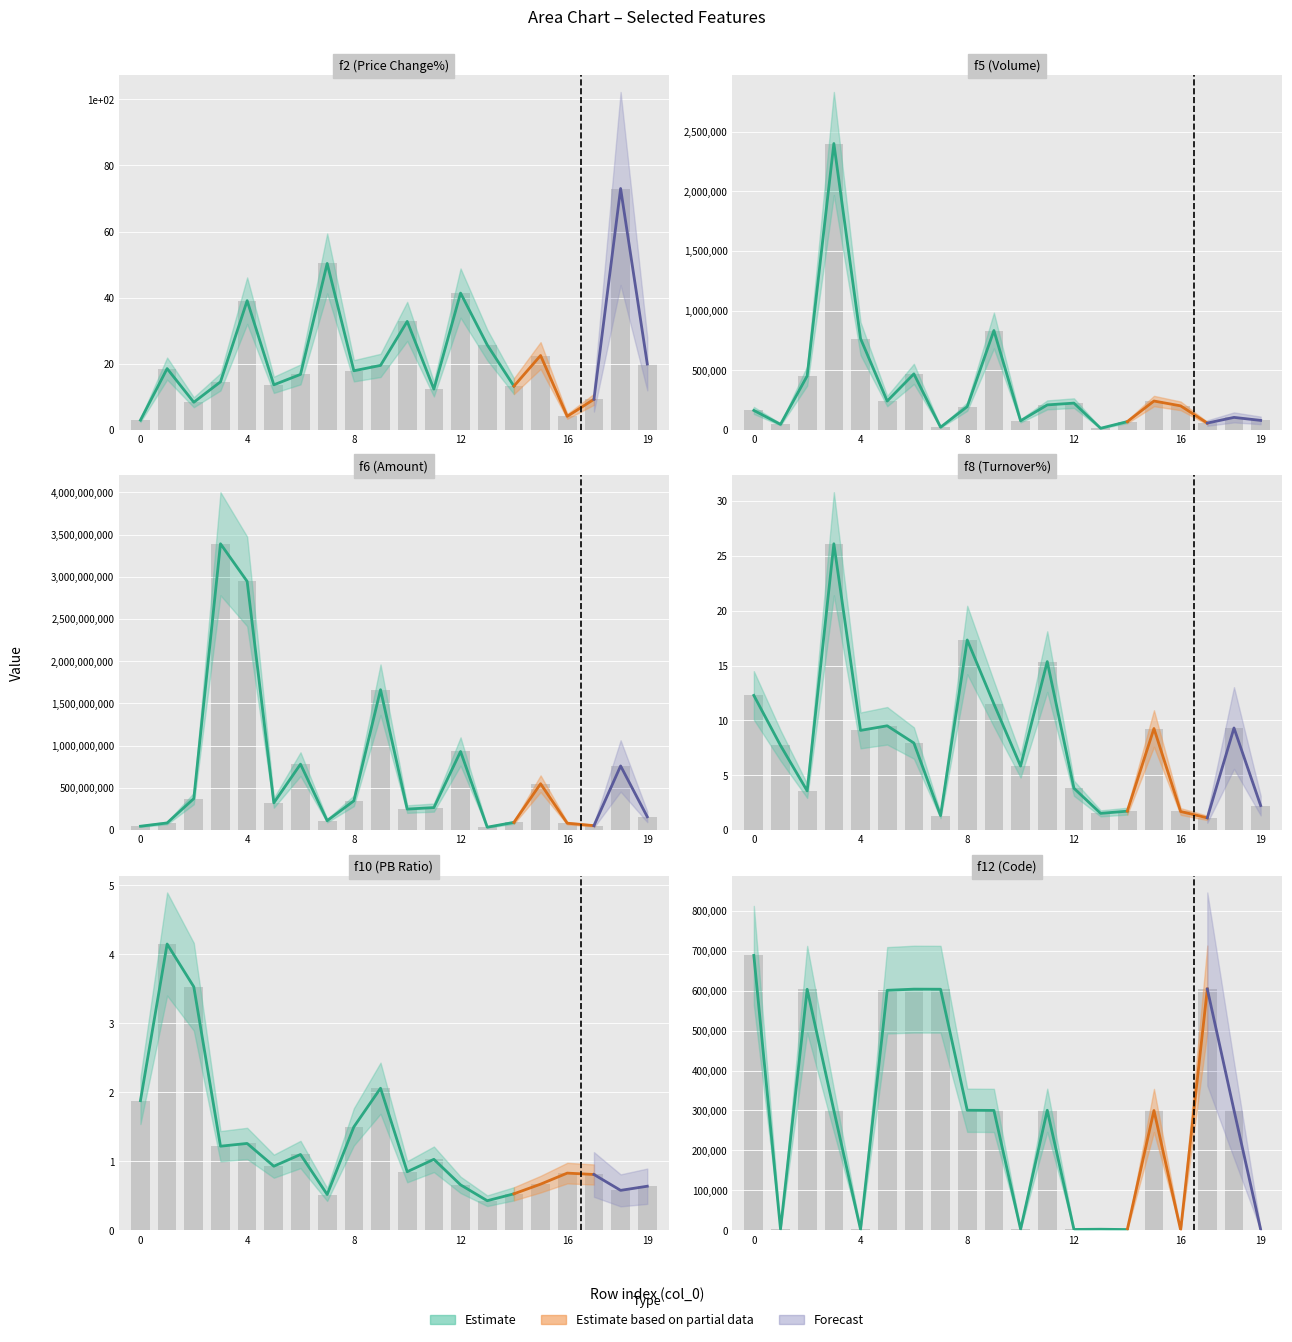

What is the sum of the f12 values at 4 and 17?

606224.0